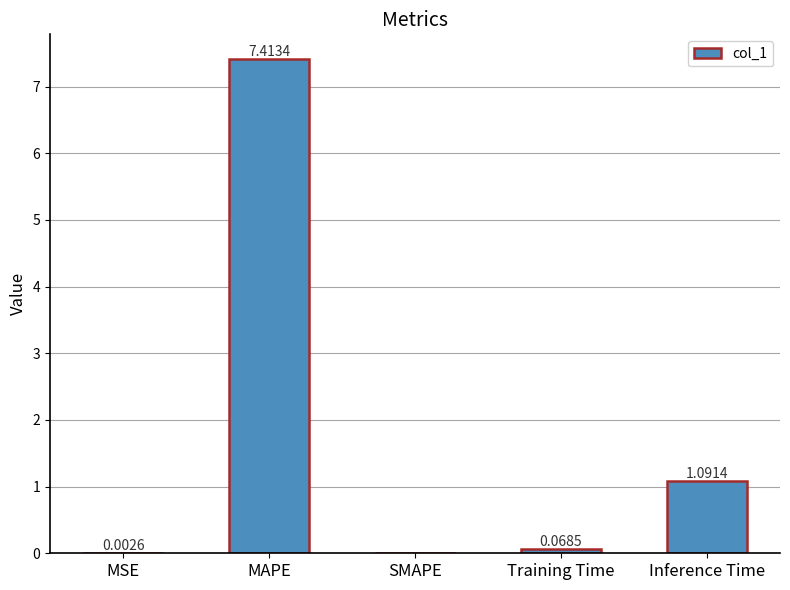

At which category does the chart reach its peak across all series?

MAPE